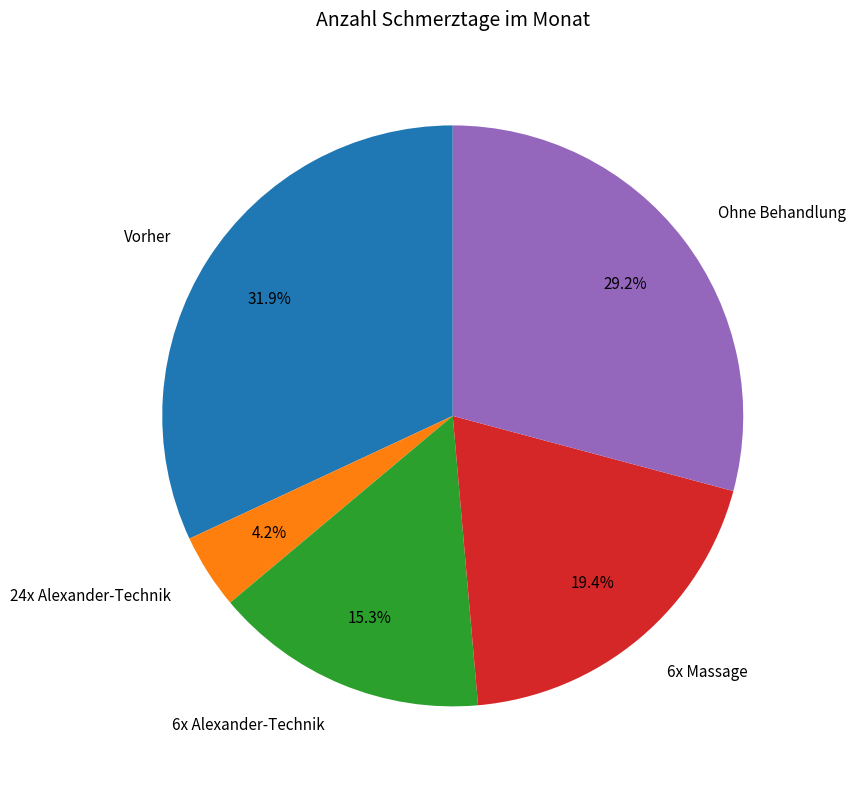

Does any single category account for the majority?

No